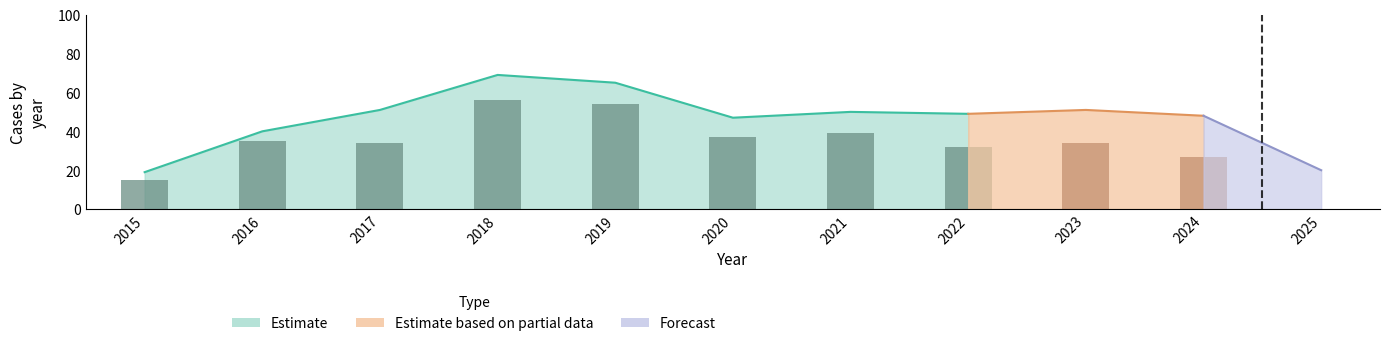

Which category has the highest value in the Robbery series?

2018